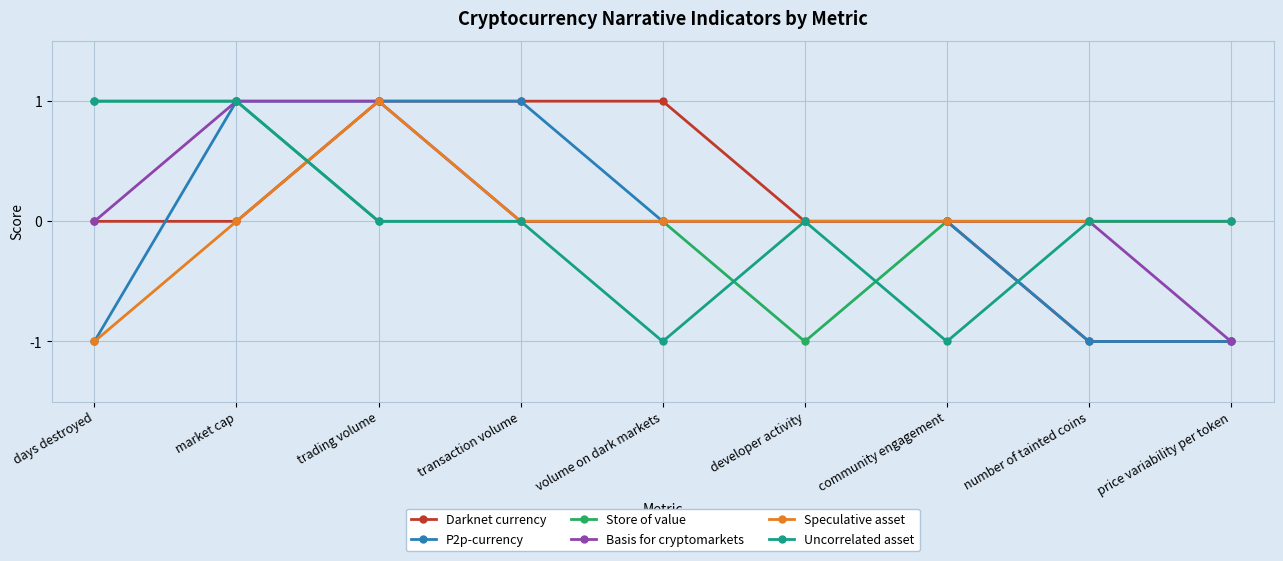

How many Uncorrelated asset values are between 0 and 1?

7